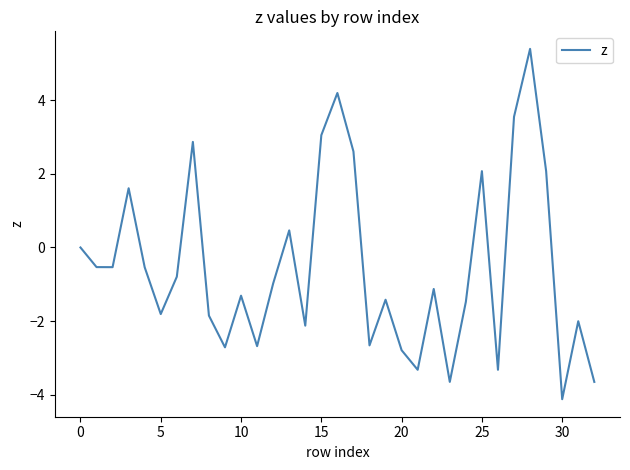

How many interior local valleys (lower than both neighbors) does the data have?

10